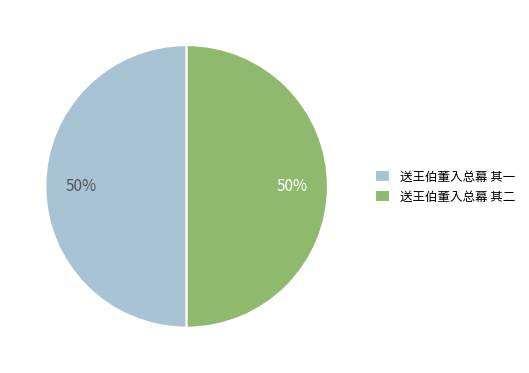

What percentage is the 送王伯董入总幕 其一 slice, to the nearest percent?

50%